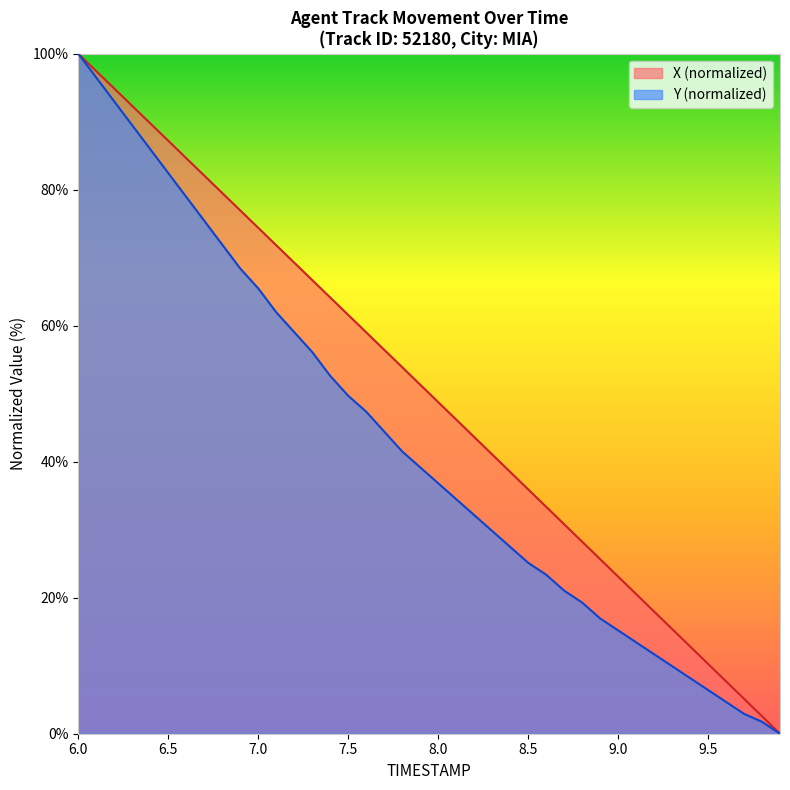

Which series has the widest spread of values?

X